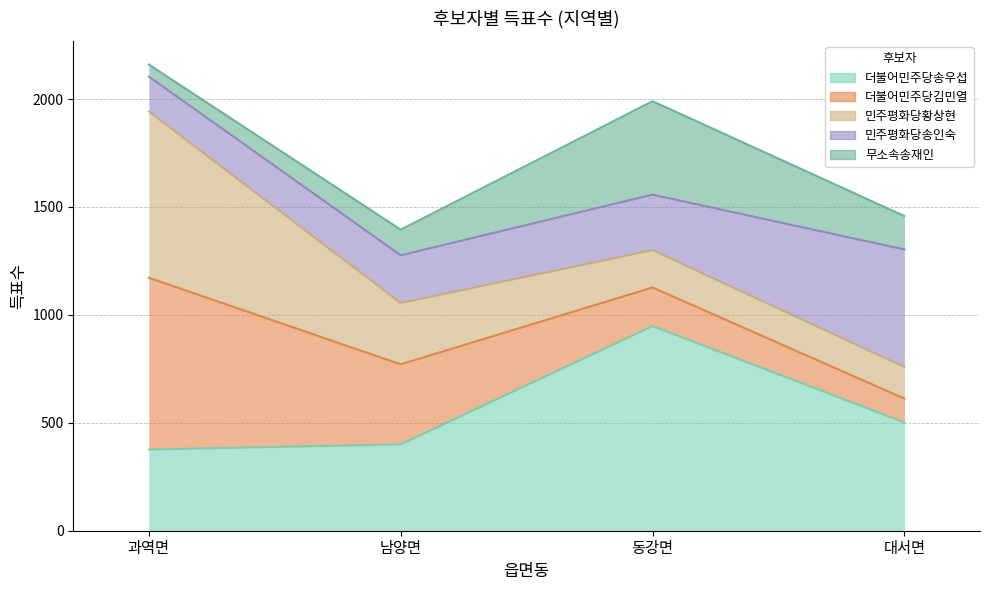

Between 대서면 and 동강면, which is larger?

동강면